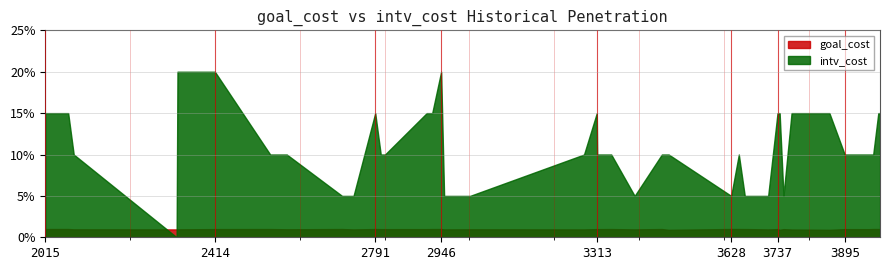

True or false: intv_cost and goal_cost intersect in this chart.

True